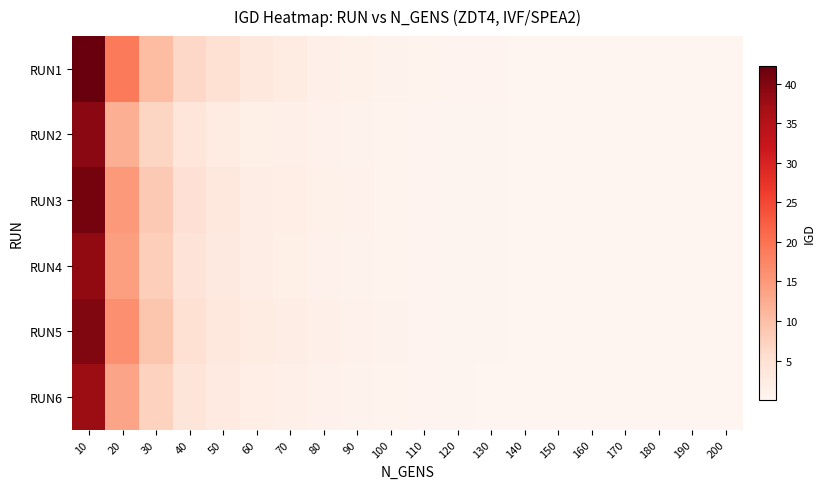

Which series changed the most between 110 and 180?

RUN1